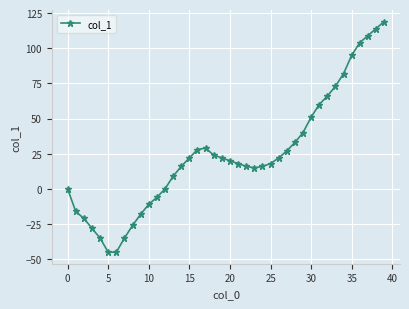

What is the difference between the maximum and minimum values?

164